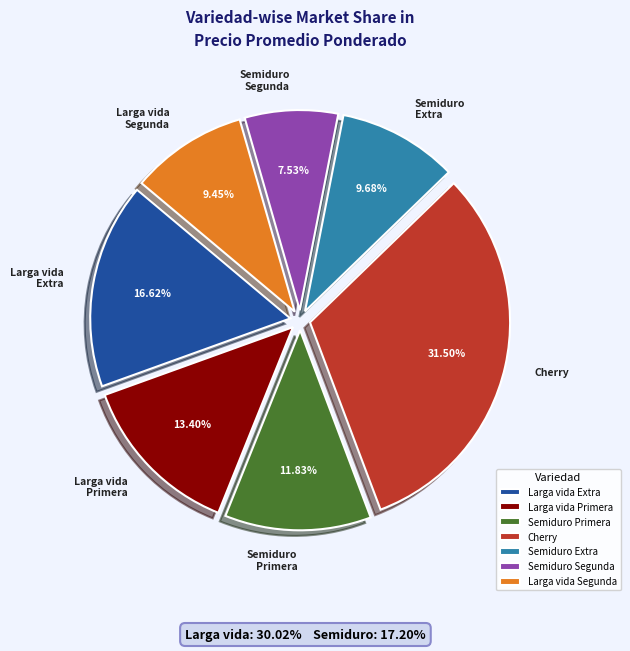

Which slice is the smallest?

Semiduro Segunda